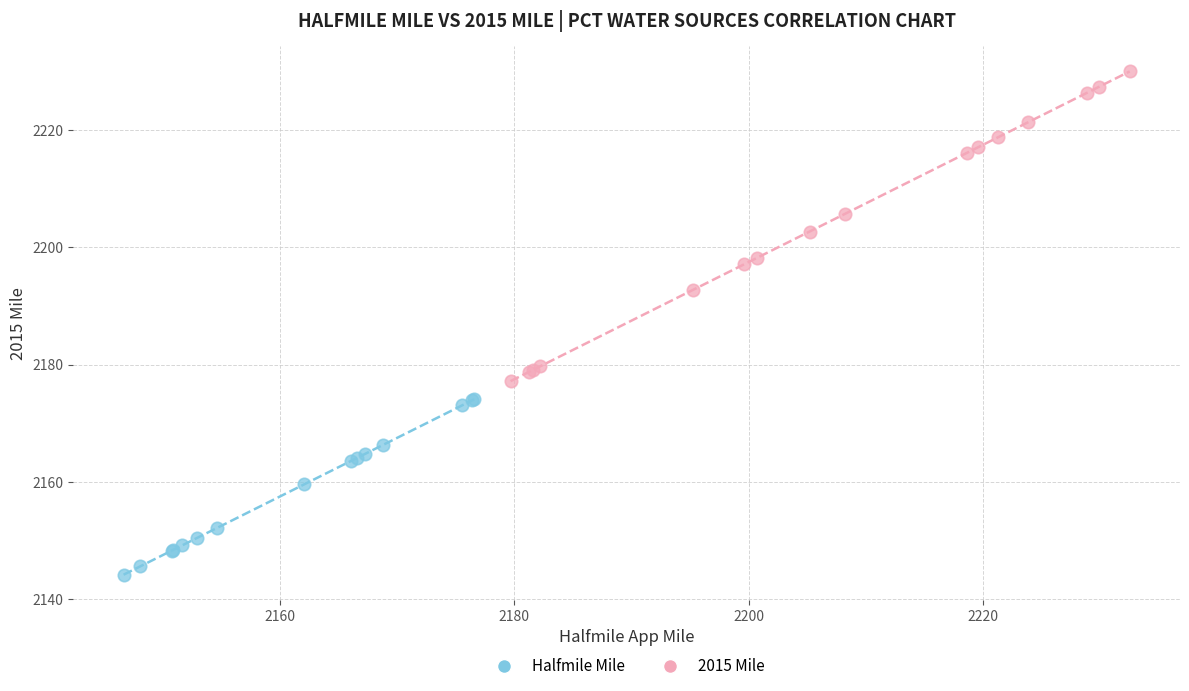

Which series reaches the minimum Y coordinate?

Halfmile Mile